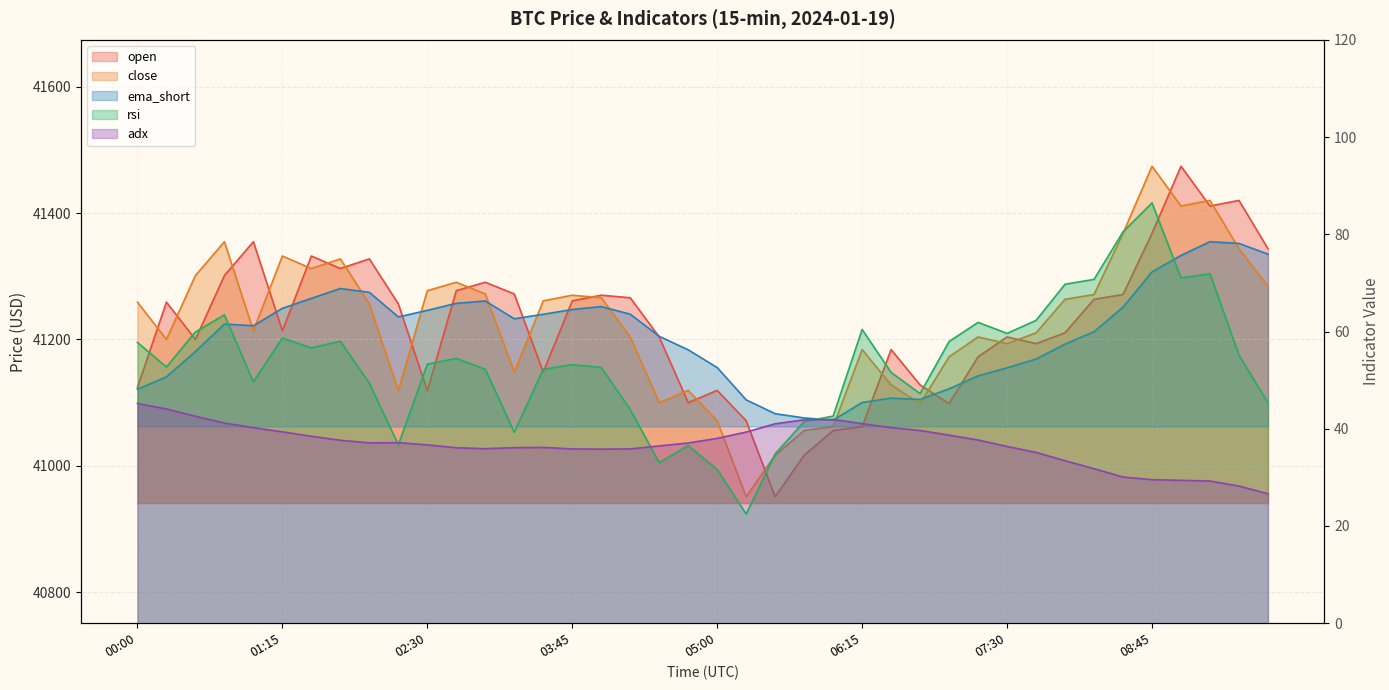

What is the minimum value shown in the chart?

22.5